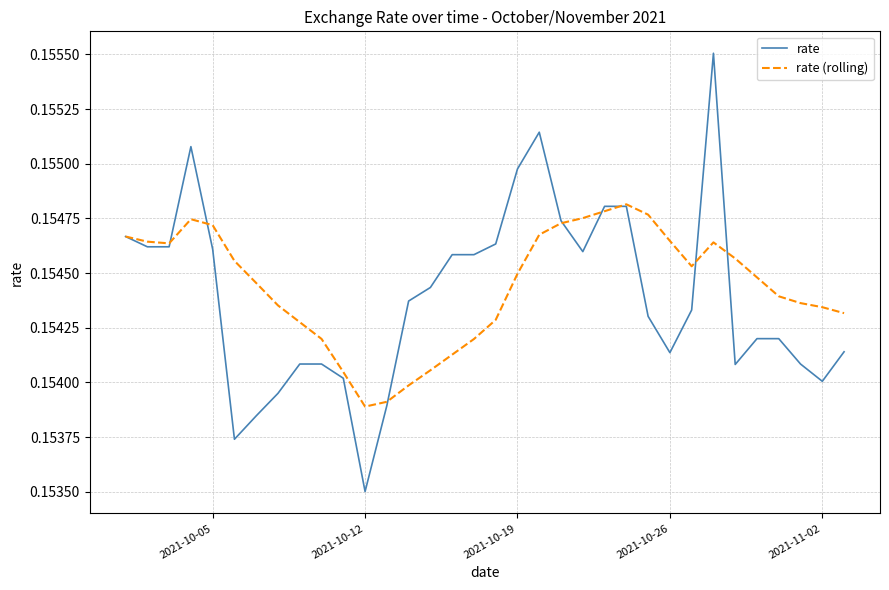

Which series has the widest spread of values?

rate